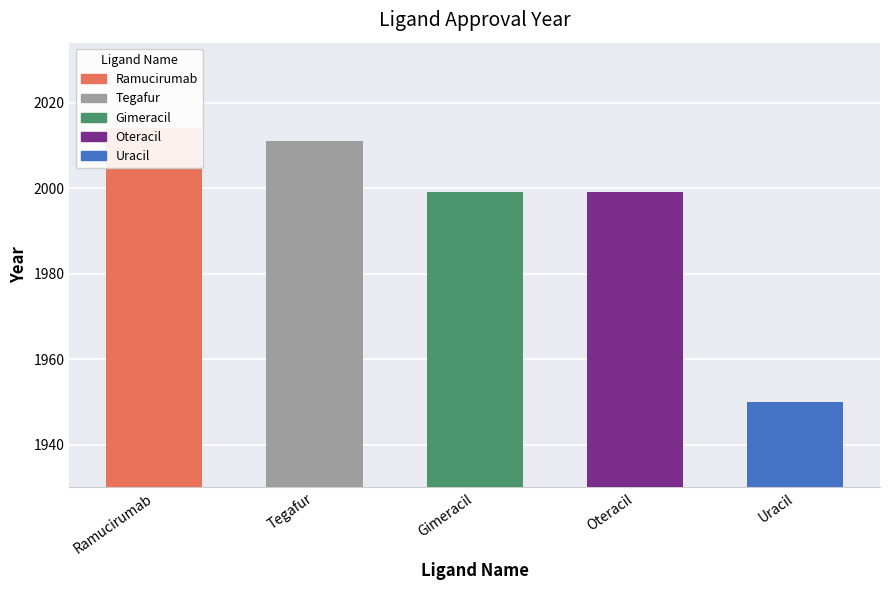

Reading left to right, what are all the values shown in this chart?

2014	2011	1999	1999	1950